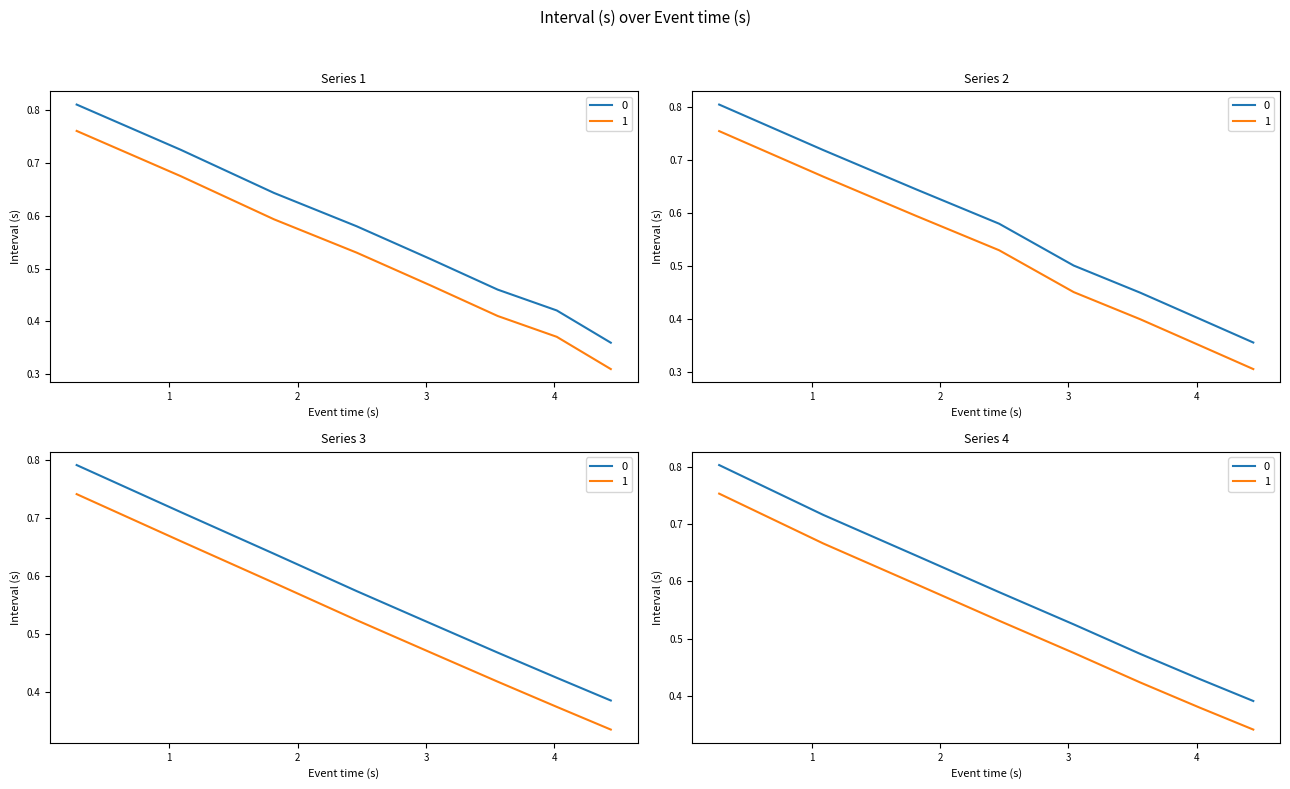

What is the sum of the Series 4 values at 7 and 1?

1.1